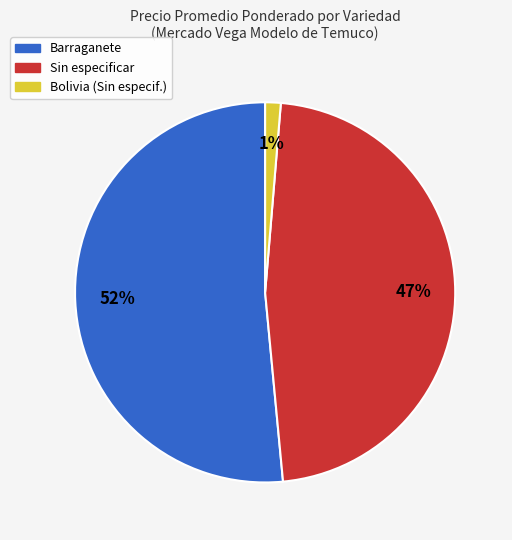

What percentage is the Barraganete slice, to the nearest percent?

52%